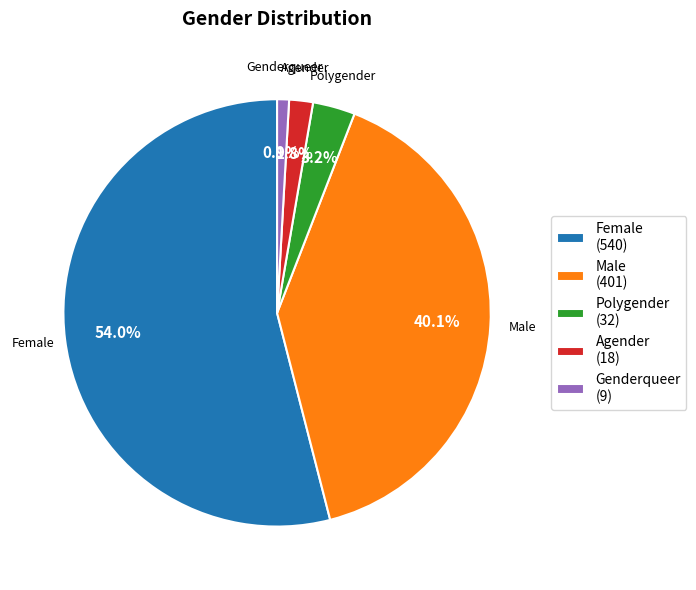

What percentage is the Male slice, to the nearest percent?

40%